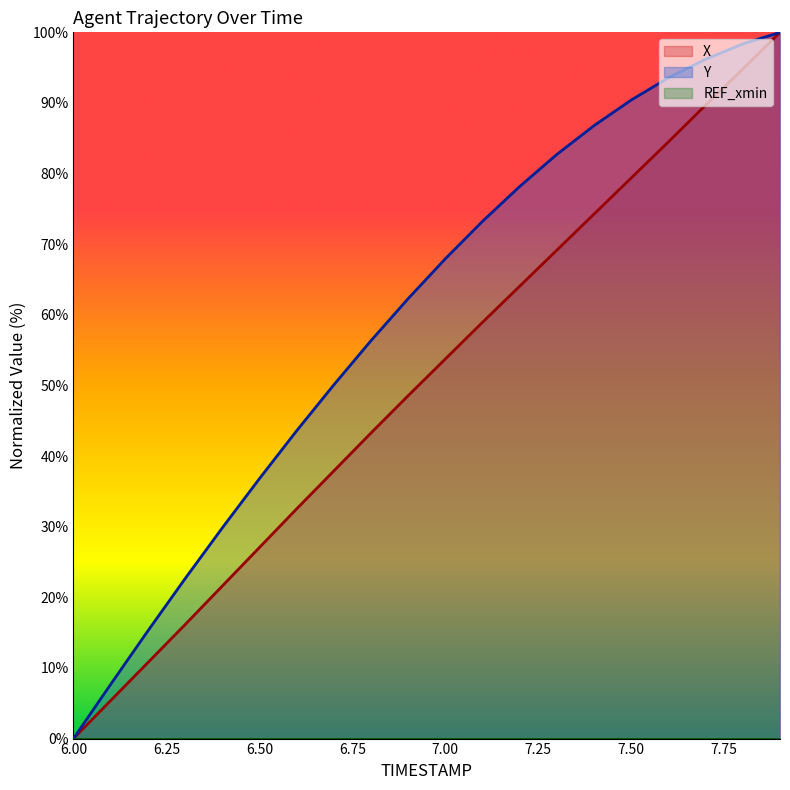

True or false: X has more than 1 interior local peaks.

False